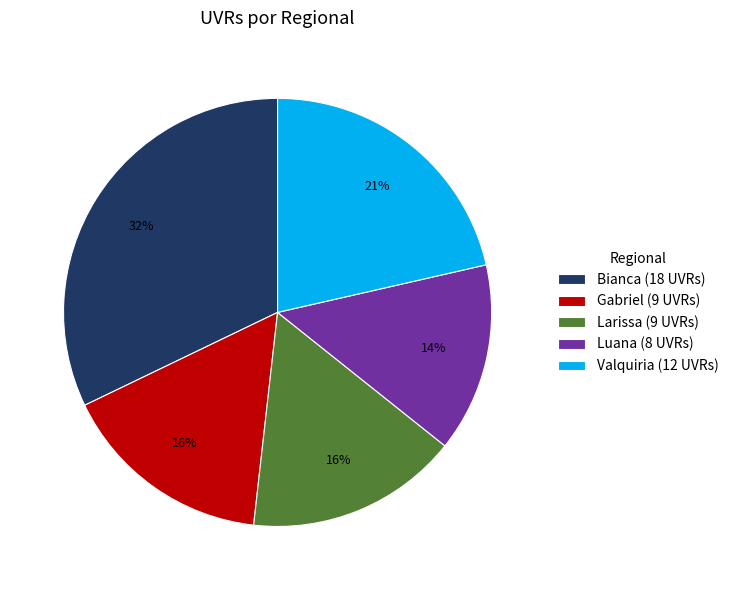

Do Larissa (9 UVRs) and Valquiria (12 UVRs) together represent more than half of the pie?

No